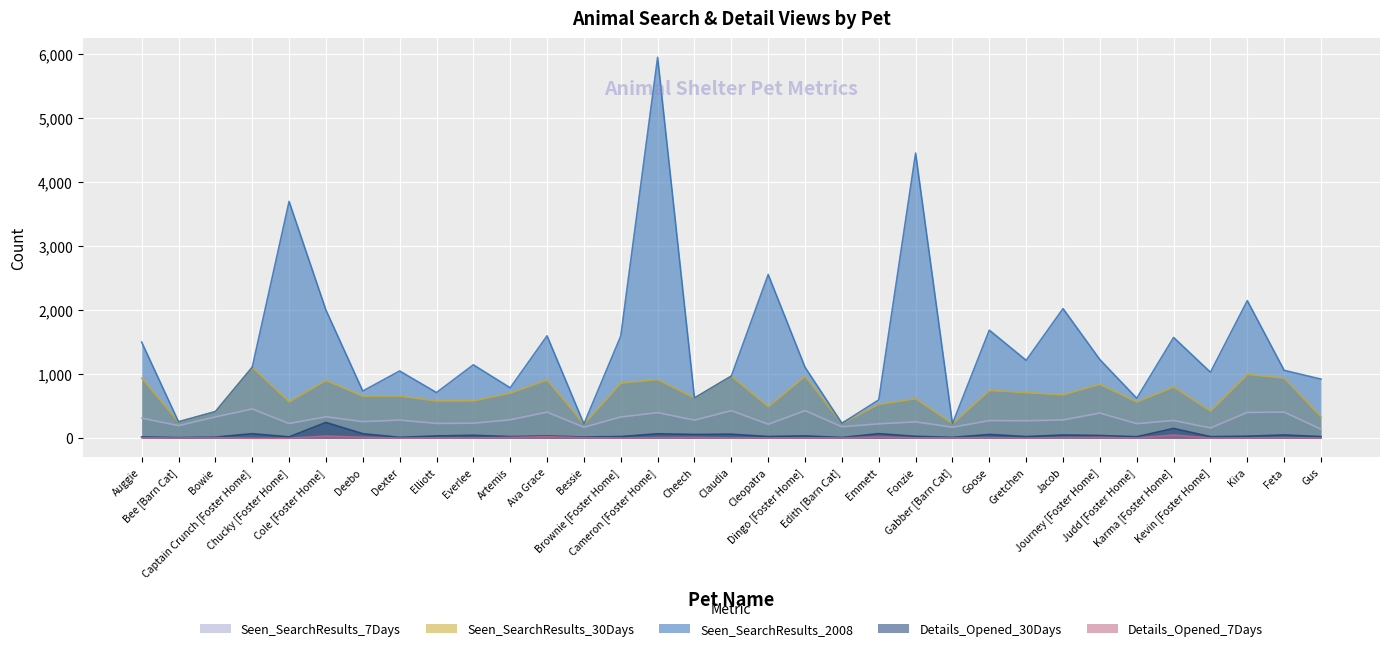

True or false: Details_Opened_30Days has a value of 26 at Bowie.

False